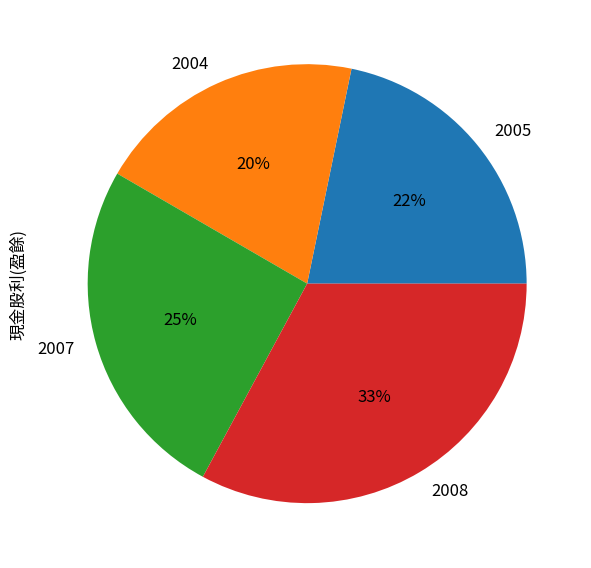

To the nearest percent, what is the difference between the largest and smallest slice percentages?

13%